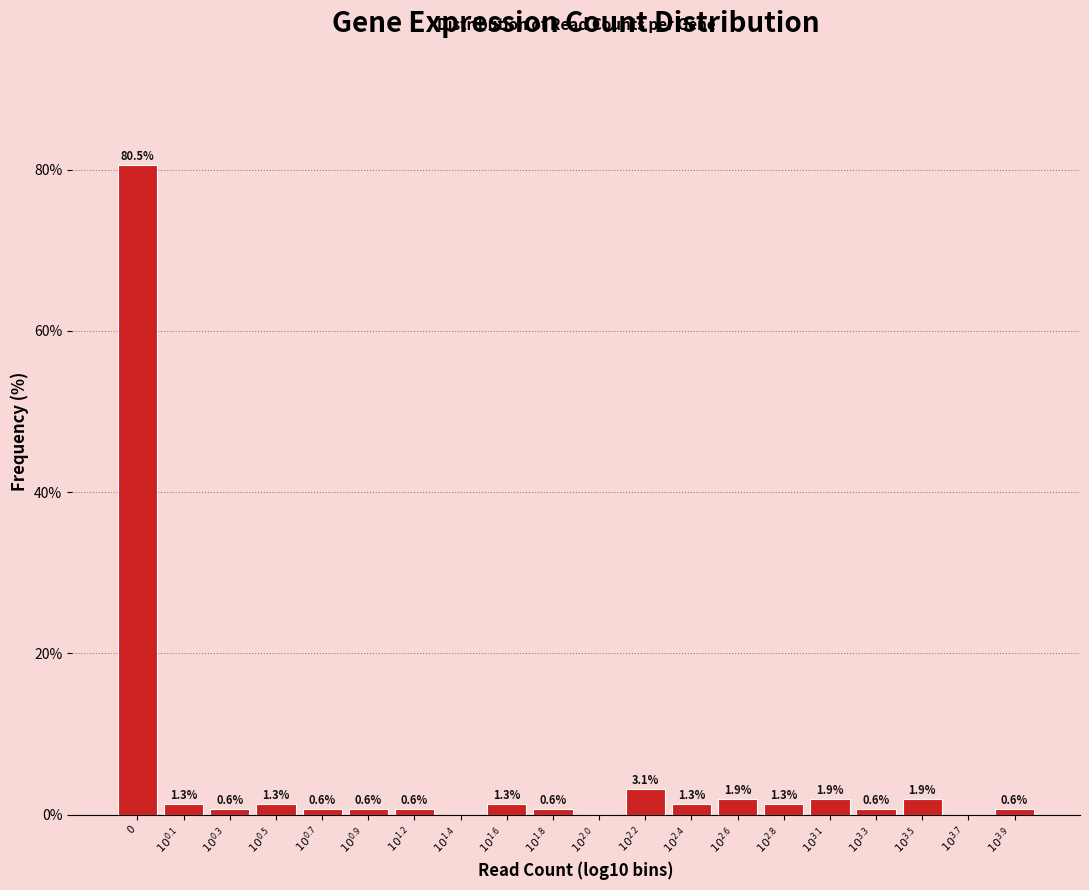

What is the sum of all values?

100.0